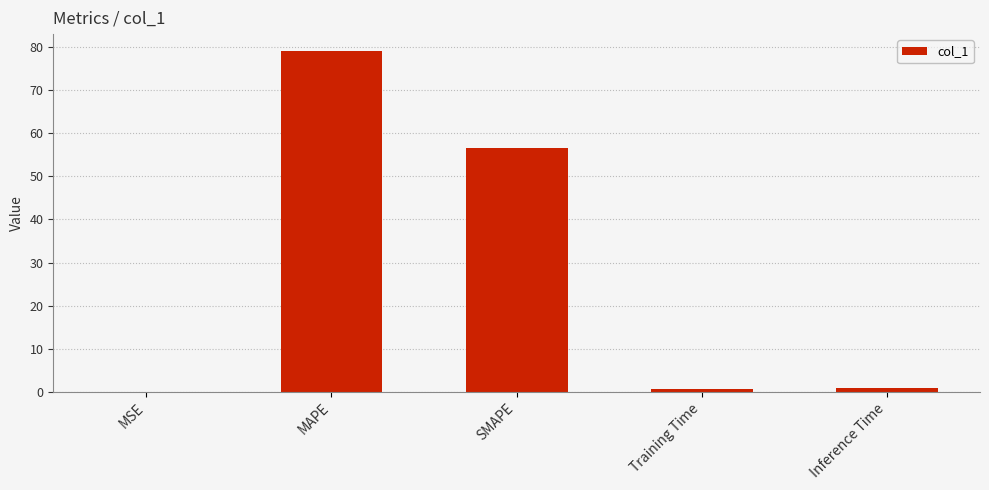

What is the change in value from SMAPE to Training Time?

-56.0